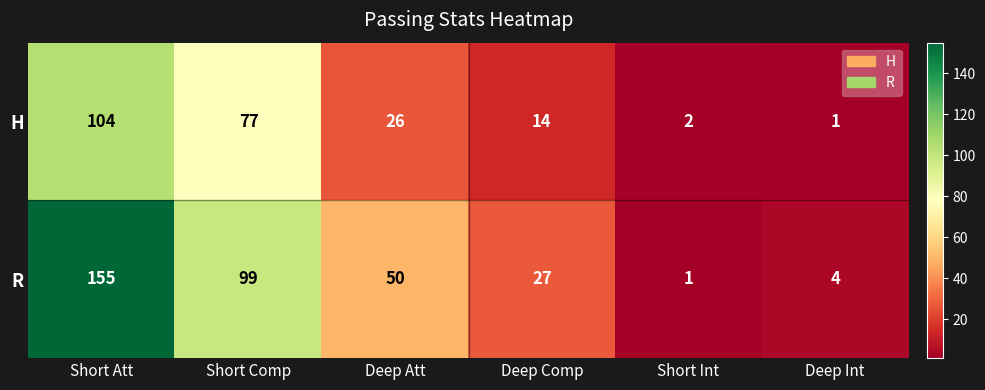

Count the number of categories in the chart.

6